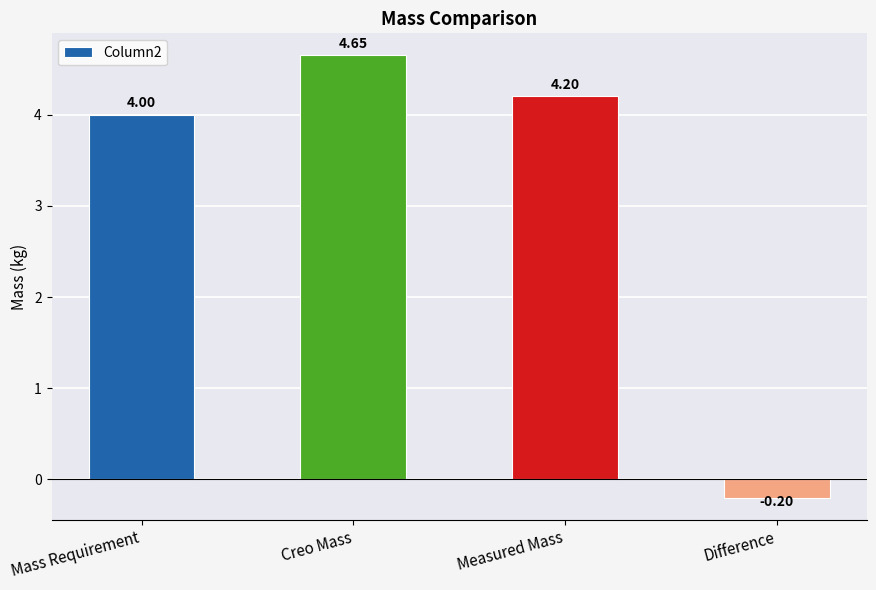

At which label is the value closest to 2?

Mass Requirement